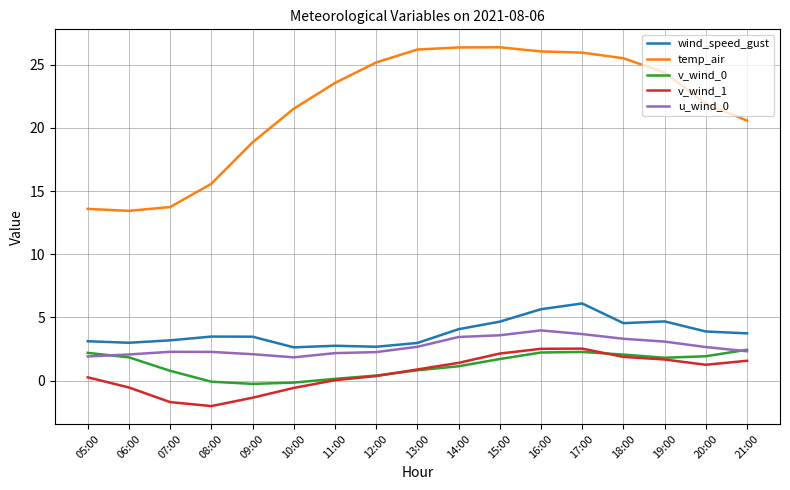

What is the total value across all series at 16:00?

40.4